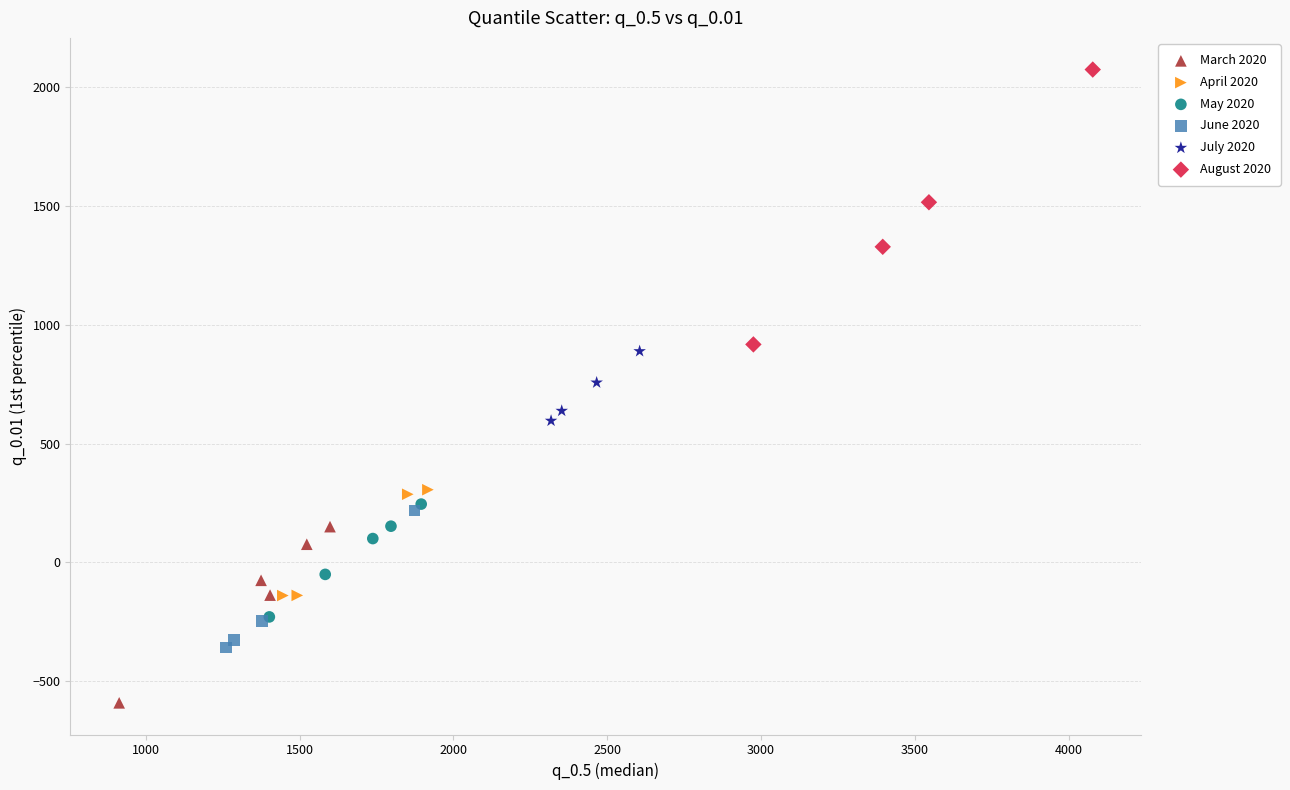

Which series contains the lowest Y value?

March 2020